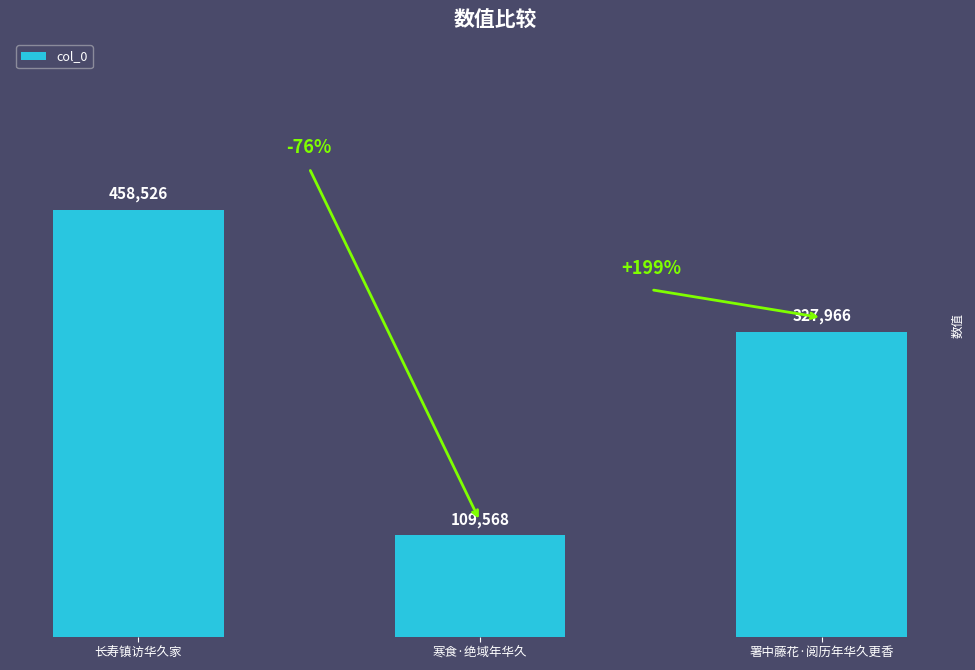

Is it true that the value at 长寿镇访华久家 is 654638?

False